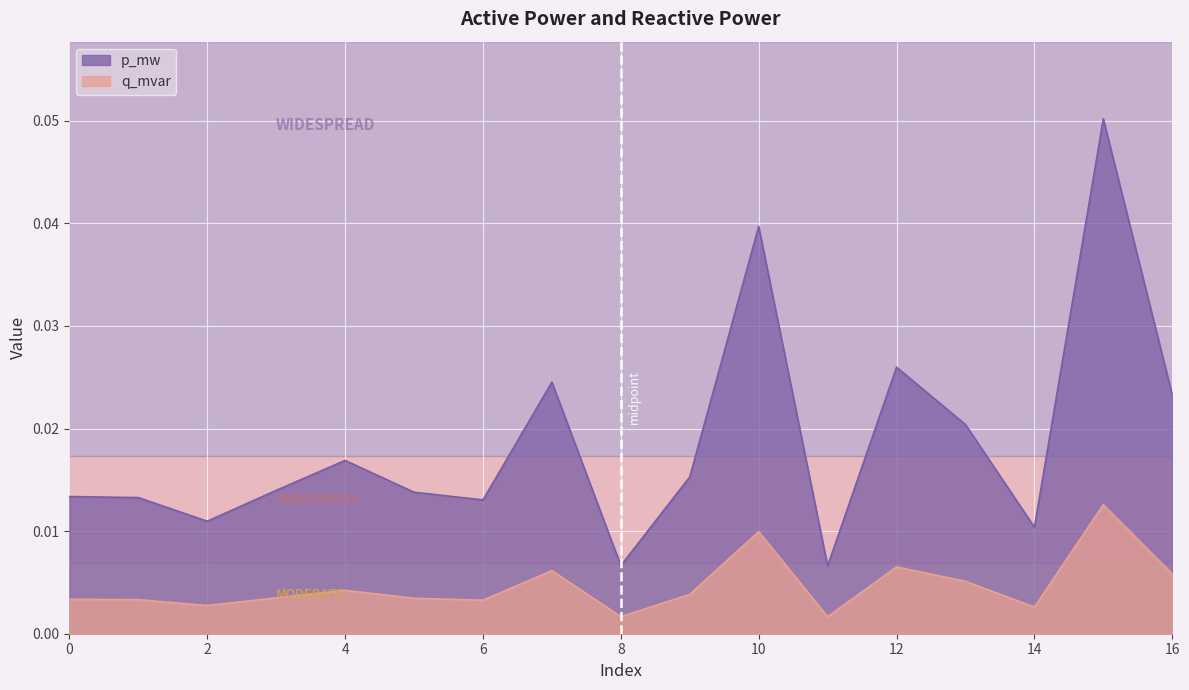

Count the q_mvar values in the range 0 to 1.

17